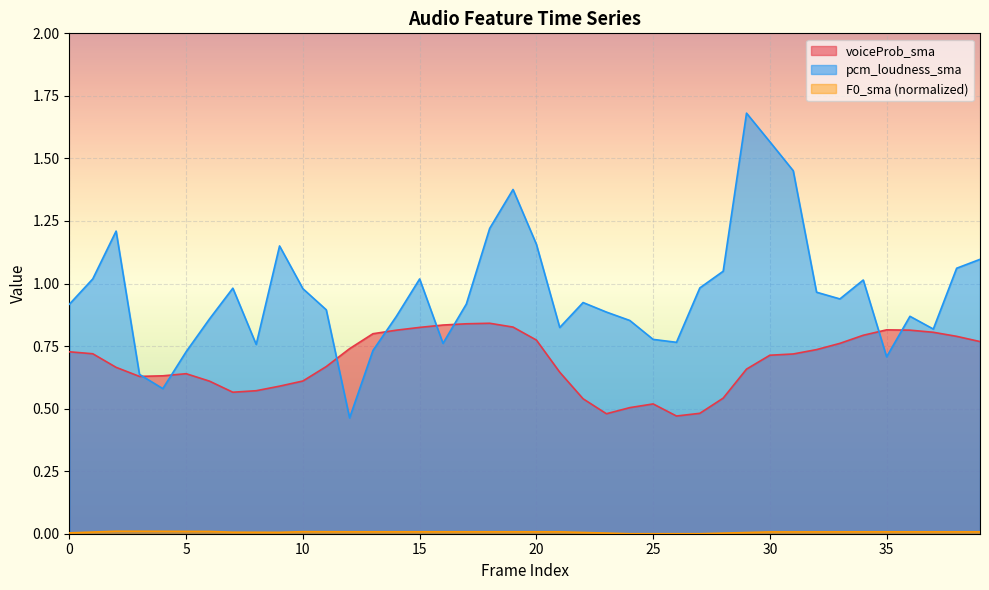

Between which two adjacent categories do voiceProb_sma and pcm_loudness_sma first intersect?

3 and 4